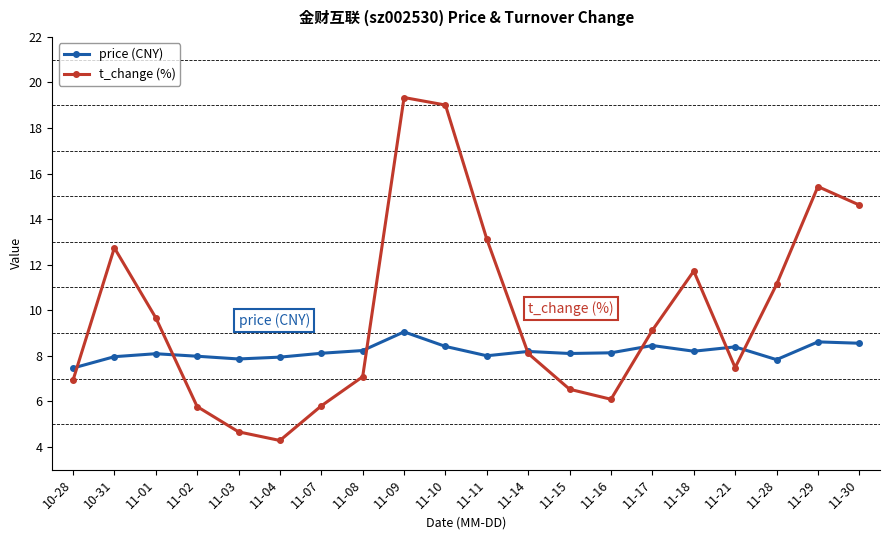

Which series has the largest total across all categories?

t_change (%)